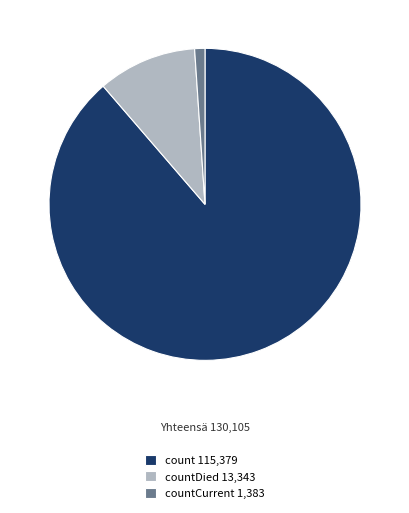

What is the largest slice in the pie chart?

count 115,379